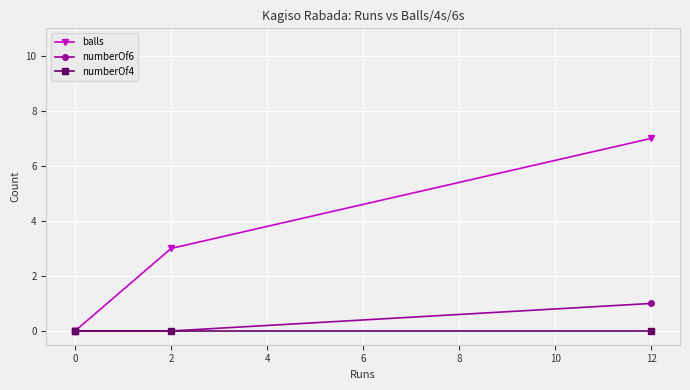

Which series has the largest total across all categories?

balls